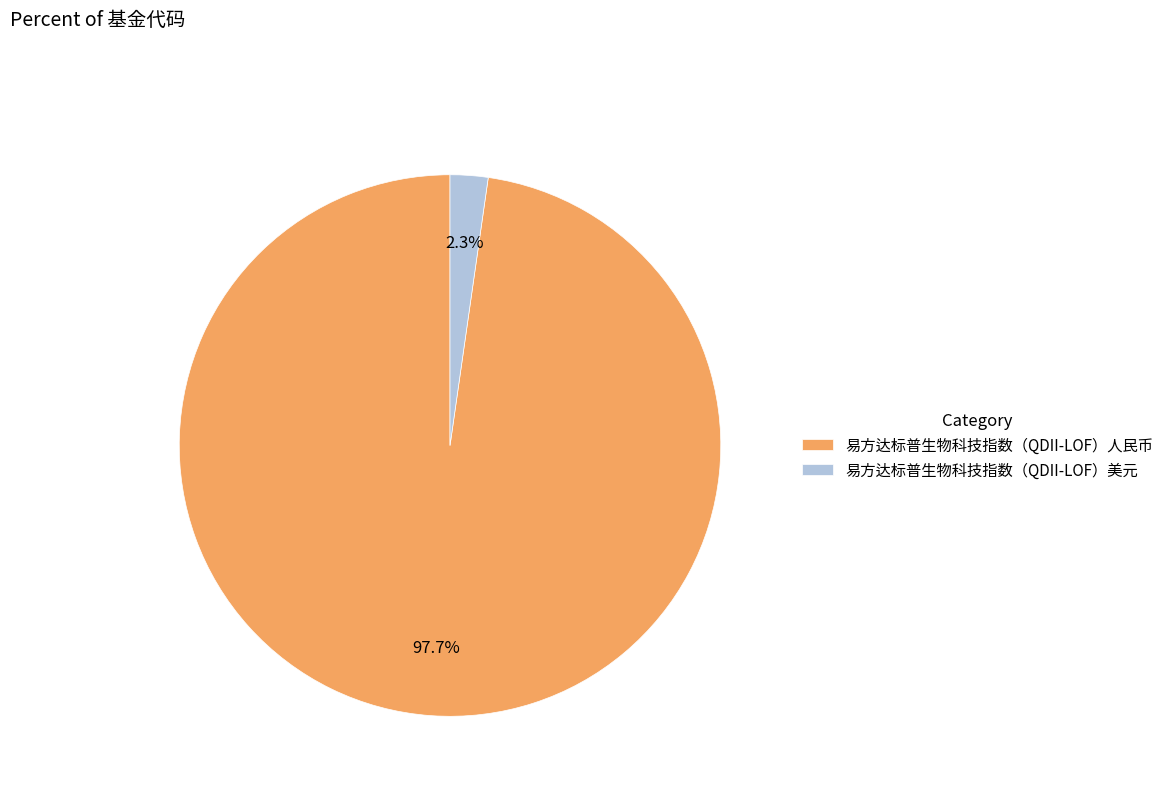

Is there any slice that represents more than half of the pie?

Yes